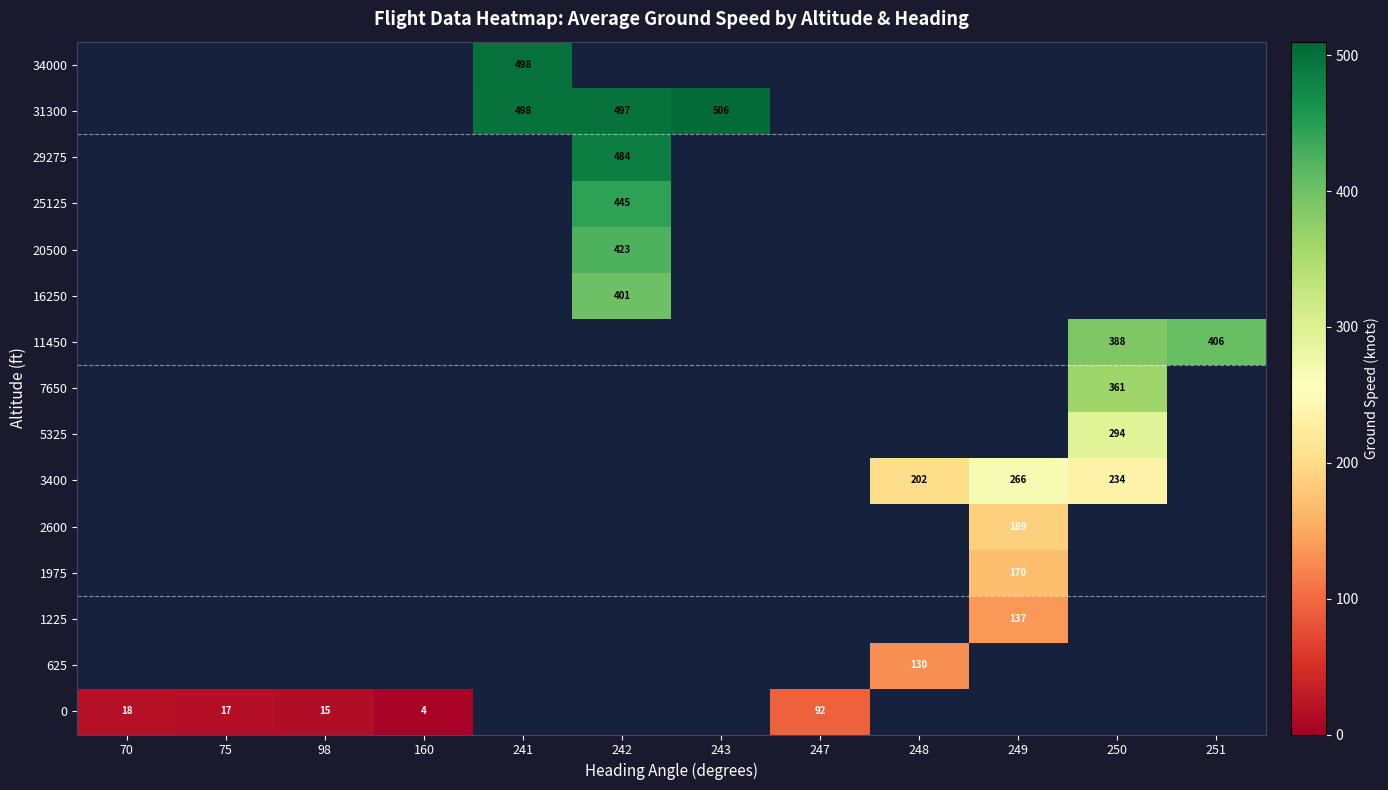

At which category does the chart reach its peak across all series?

243